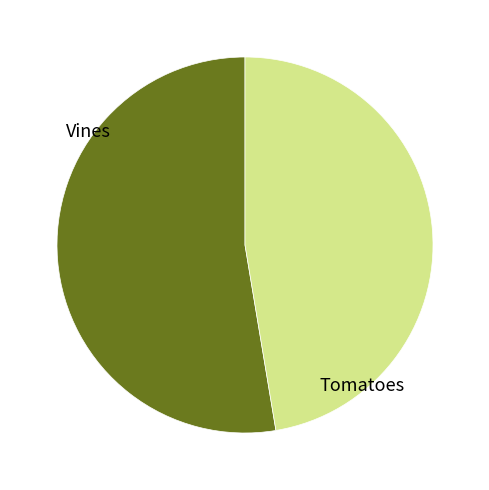

How many slices are in this pie chart?

2